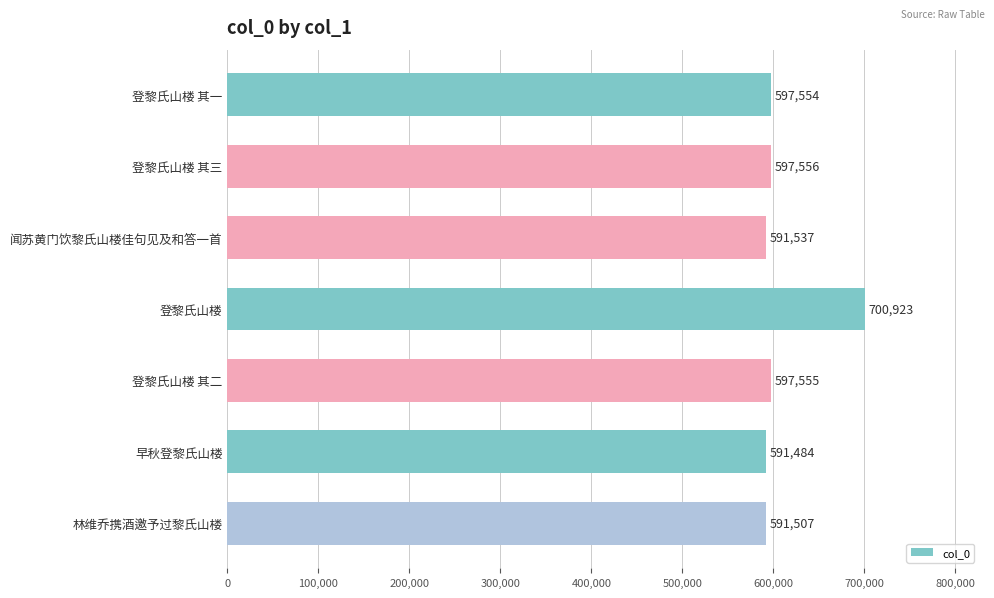

List the labels in order of value, smallest first.

早秋登黎氏山楼, 林维乔携酒邀予过黎氏山楼, 闻苏黄门饮黎氏山楼佳句见及和答一首, 登黎氏山楼 其一, 登黎氏山楼 其二, 登黎氏山楼 其三, 登黎氏山楼